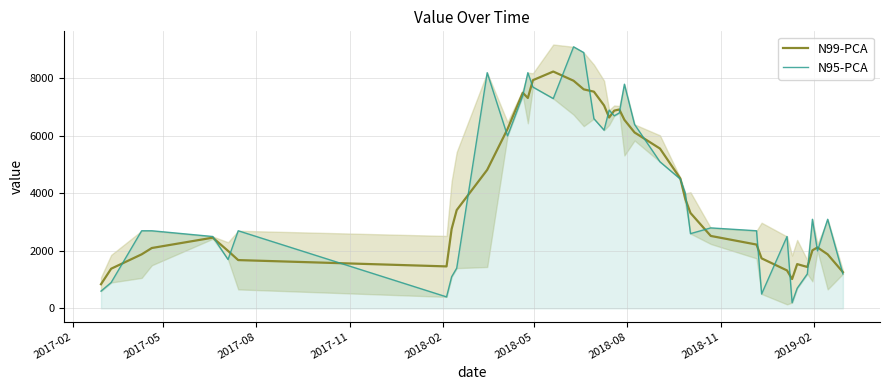

What is the minimum value for N99-PCA?

840